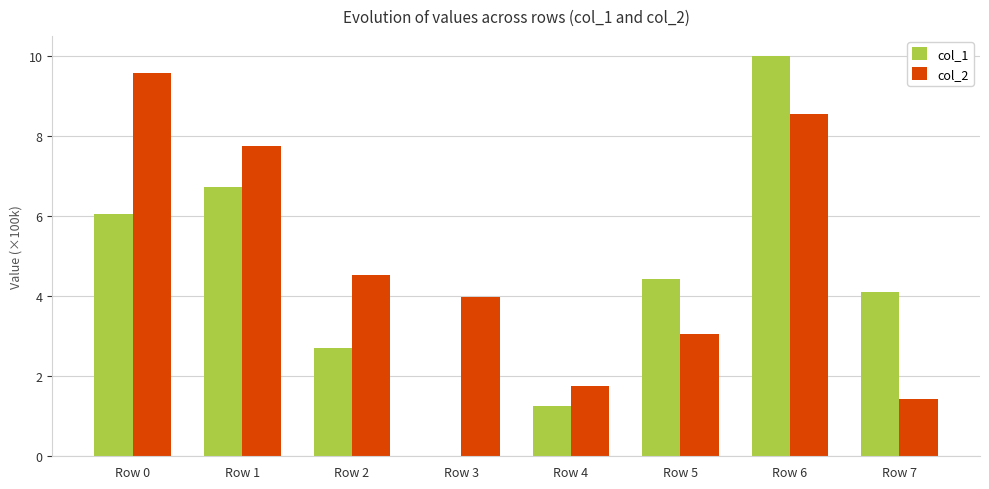

At how many categories does at least one series exceed 278998?

7